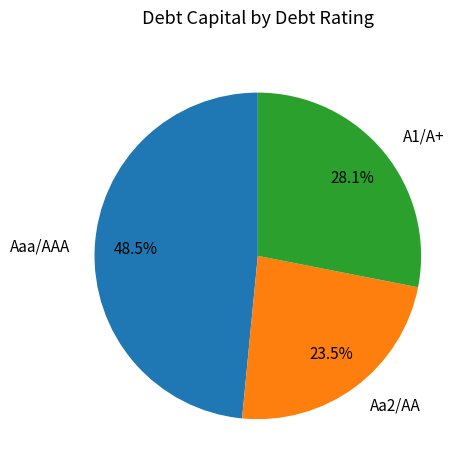

Is Aaa/AAA the majority of the pie?

No